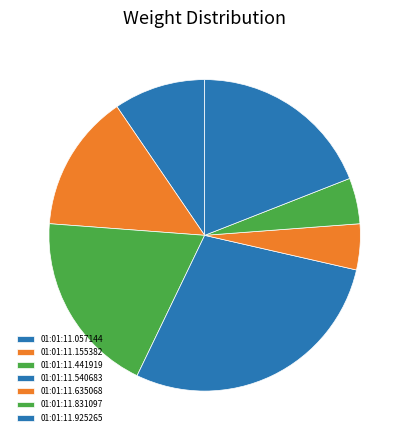

Is there a majority slice in this chart?

No